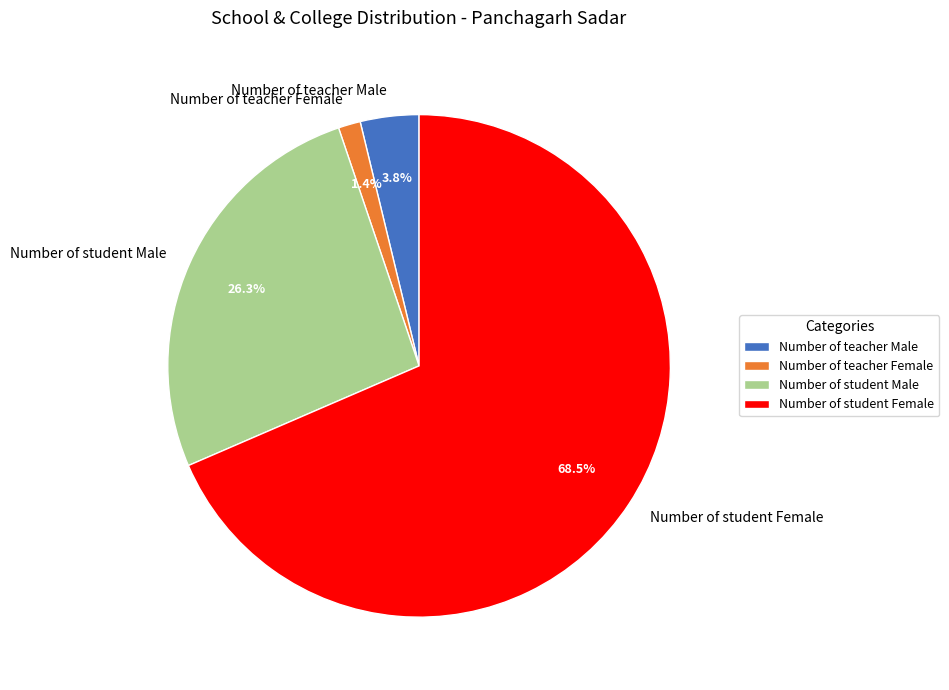

To the nearest percent, what is the difference between the largest and smallest slice percentages?

67%